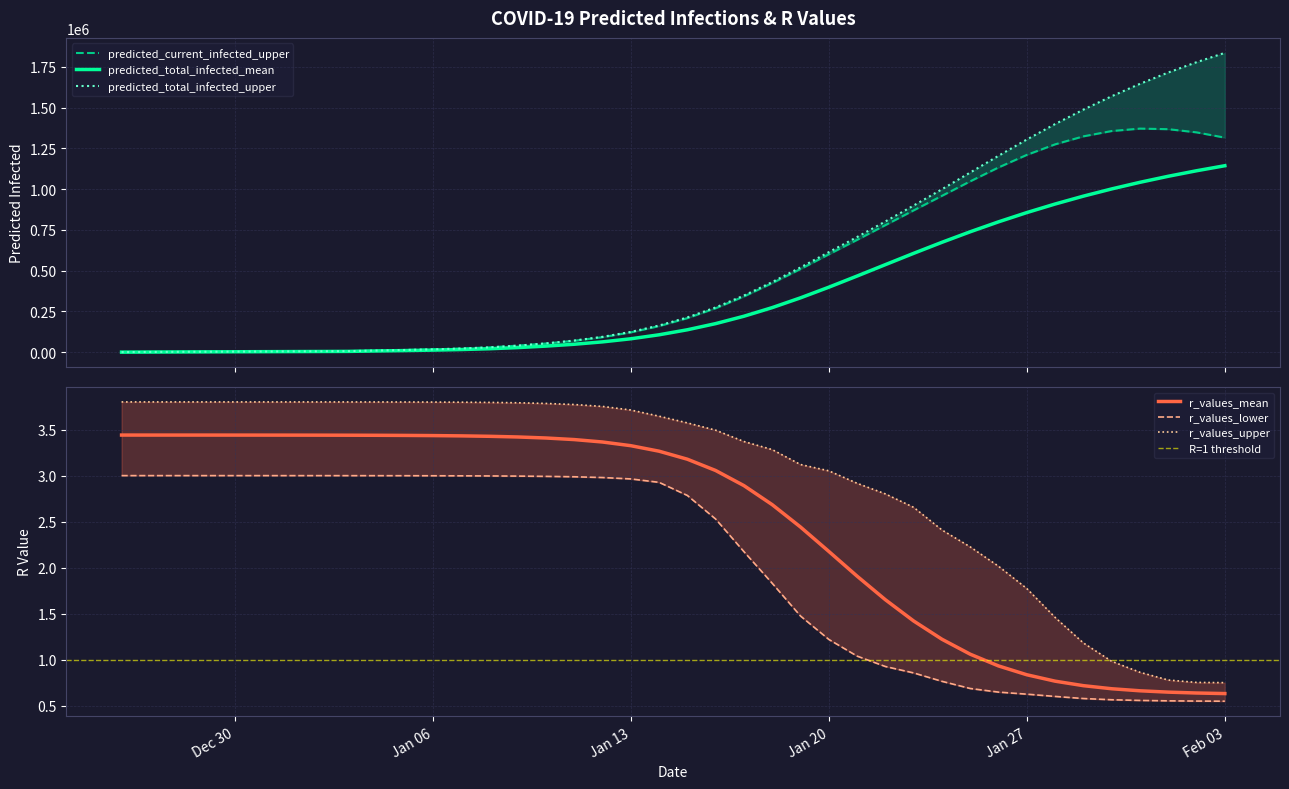

What is the sum of all r_values_upper values?

119.1